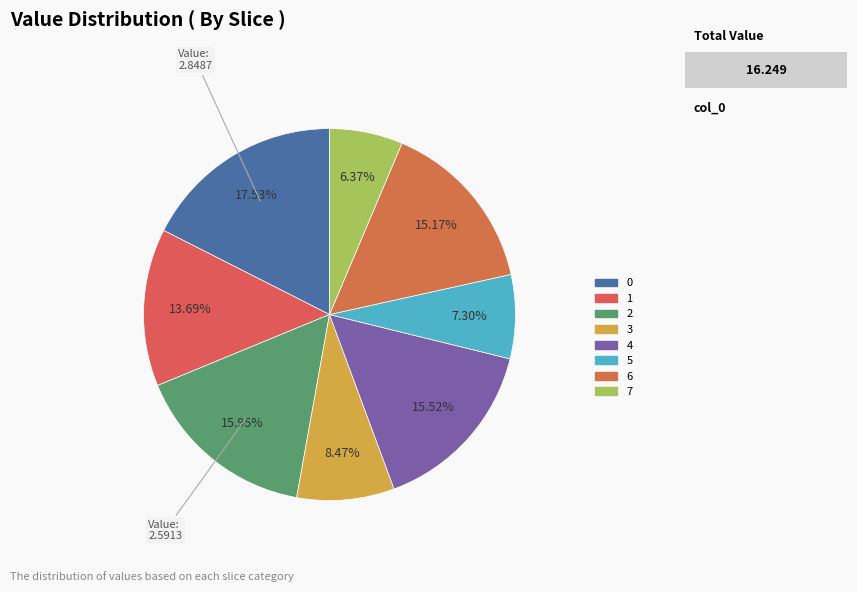

Combined, what portion of the pie is 1 and 2?

29.6%